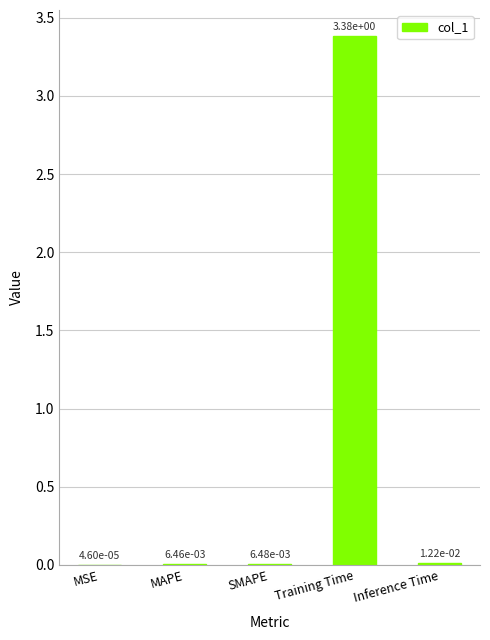

At which category does the chart reach its peak across all series?

Training Time